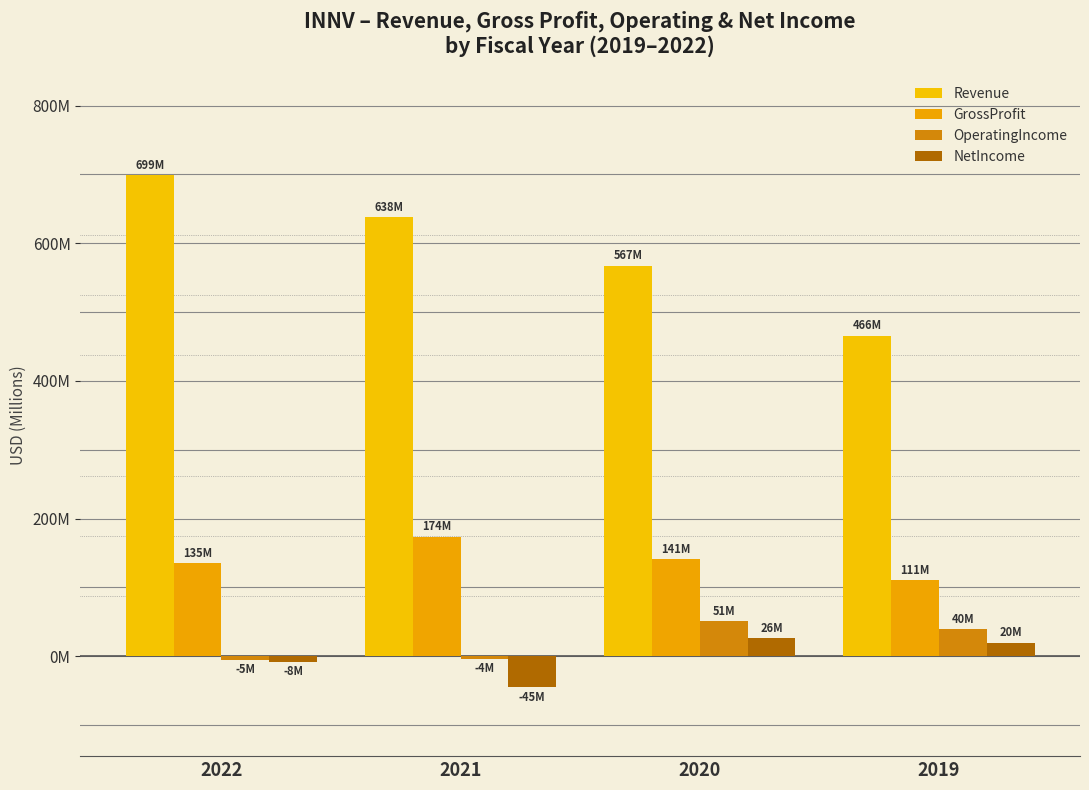

At which label does Revenue reach its peak?

2022